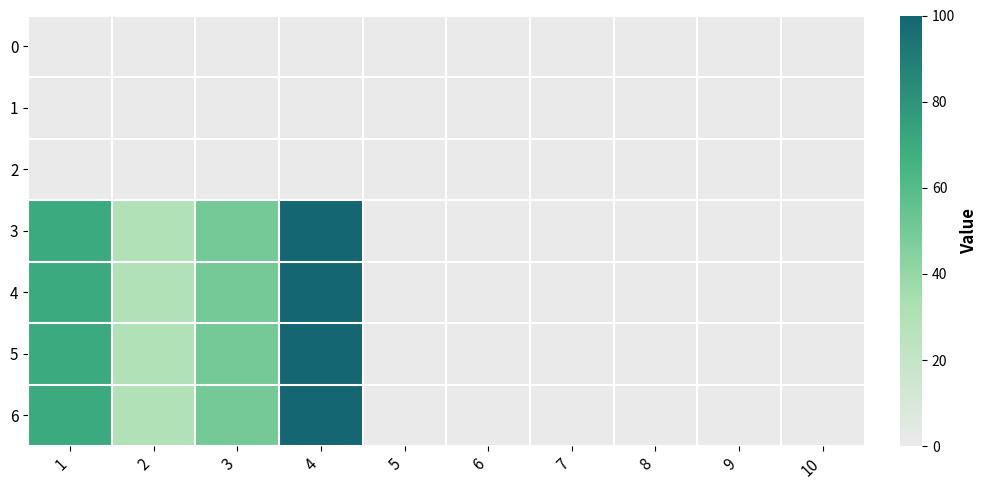

Reading left to right, list all the values displayed in this chart.

0: 1=0	2=0	3=0	4=0	5=0	6=0	7=0	8=0	9=0	10=0
1: 1=0	2=0	3=0	4=0	5=0	6=0	7=0	8=0	9=0	10=0
2: 1=0	2=0	3=0	4=0	5=0	6=0	7=0	8=0	9=0	10=0
3: 1=70	2=30	3=50	4=100	5=0	6=0	7=0	8=0	9=0	10=0
4: 1=70	2=30	3=50	4=100	5=0	6=0	7=0	8=0	9=0	10=0
5: 1=70	2=30	3=50	4=100	5=0	6=0	7=0	8=0	9=0	10=0
6: 1=70	2=30	3=50	4=100	5=0	6=0	7=0	8=0	9=0	10=0